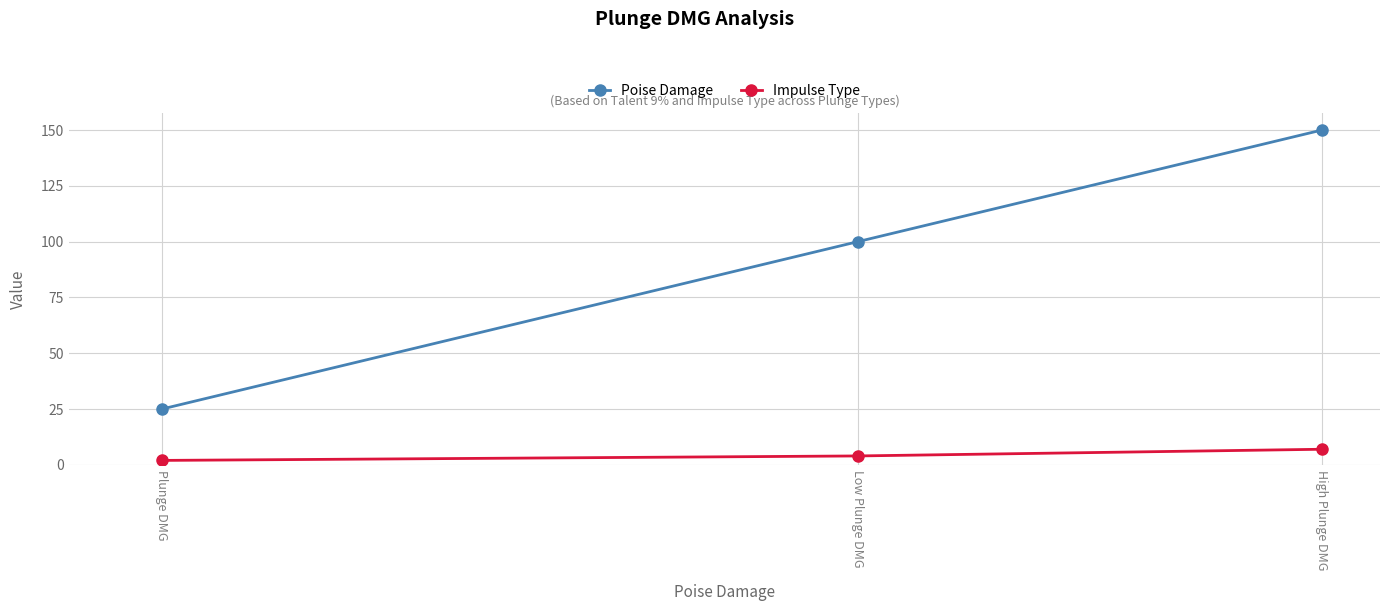

How many values in the Impulse Type series are below 4?

1